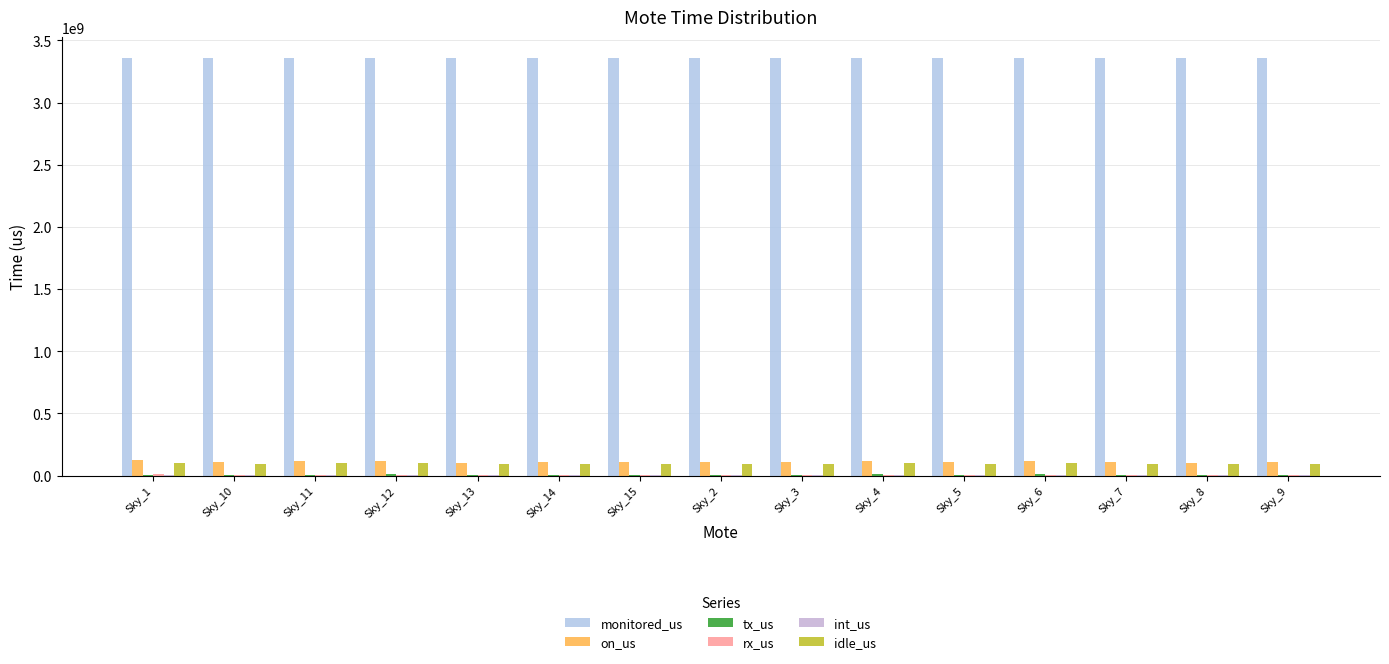

Are the bars horizontal?

No